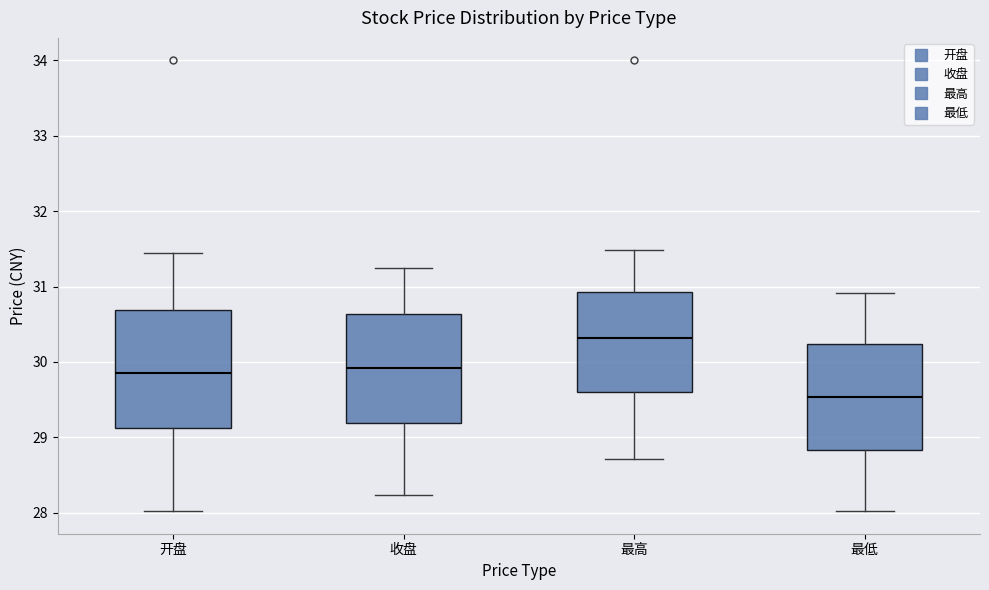

Reading left to right, transcribe this box plot: for each box, give where its median line is, the range the box spans, and where its two whiskers end, as read against the y-axis. The values are not printed on the chart, so give them approximately, as read against the axis.

开盘: median 29.9, box 29.1 to 30.7, whiskers 28.0 to 31.4
收盘: median 29.9, box 29.2 to 30.6, whiskers 28.2 to 31.3
最高: median 30.3, box 29.6 to 30.9, whiskers 28.7 to 31.5
最低: median 29.5, box 28.8 to 30.2, whiskers 28.0 to 30.9